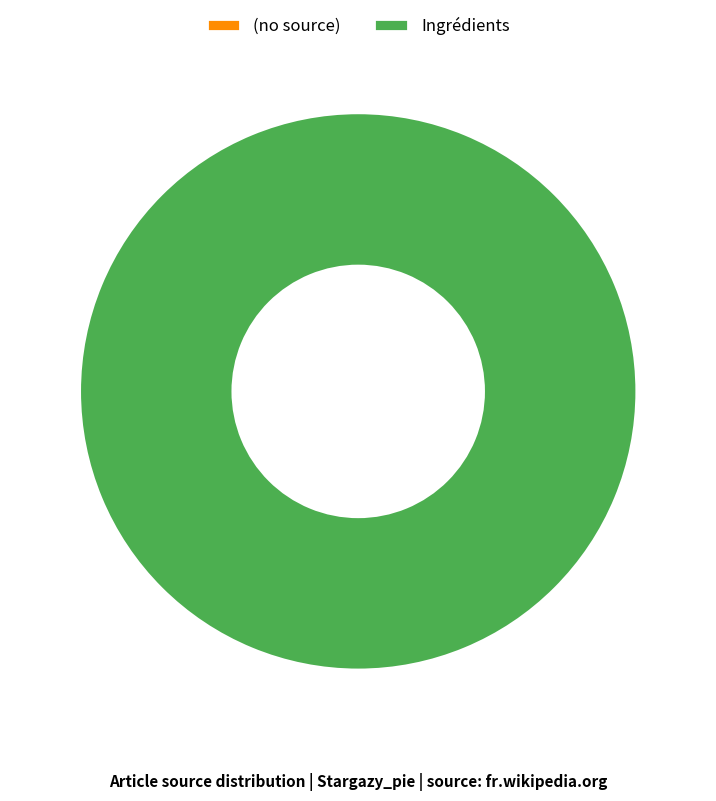

Which category accounts for the majority?

Ingrédients